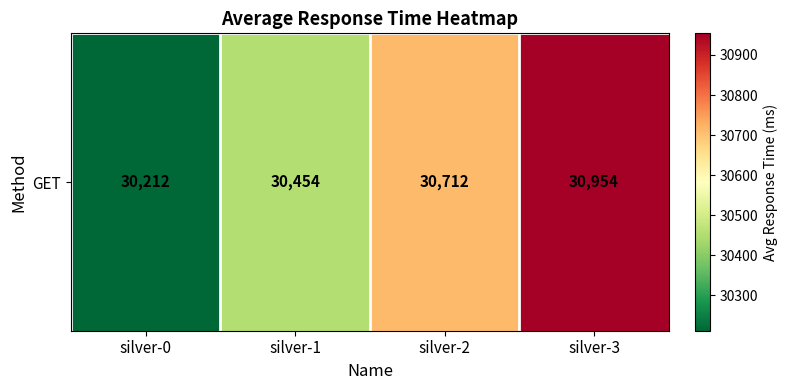

Read the value at silver-0.

30212